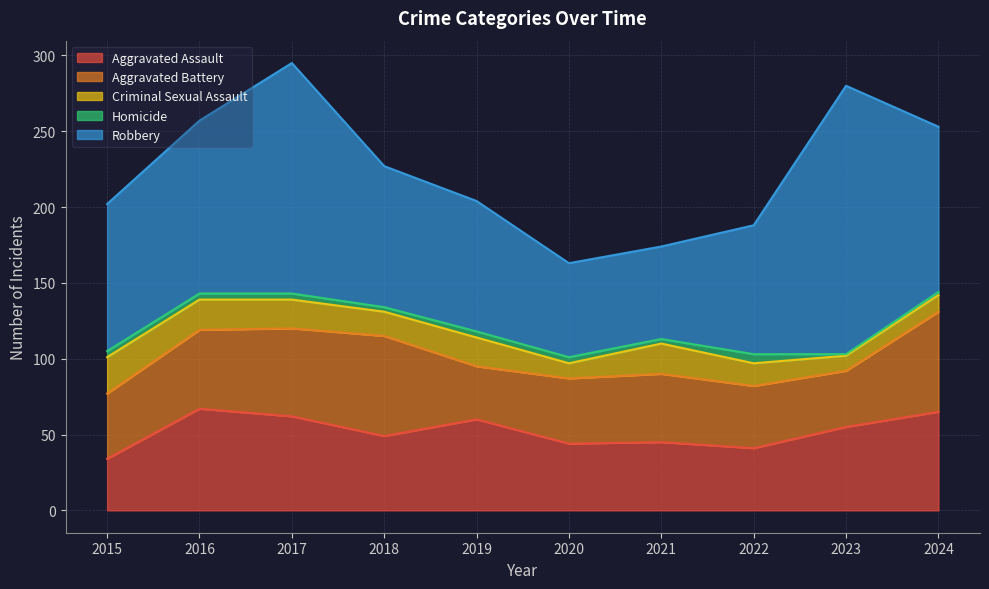

Rank the series by their maximum value, from highest to lowest.

Robbery, Aggravated Assault, Aggravated Battery, Criminal Sexual Assault, Homicide